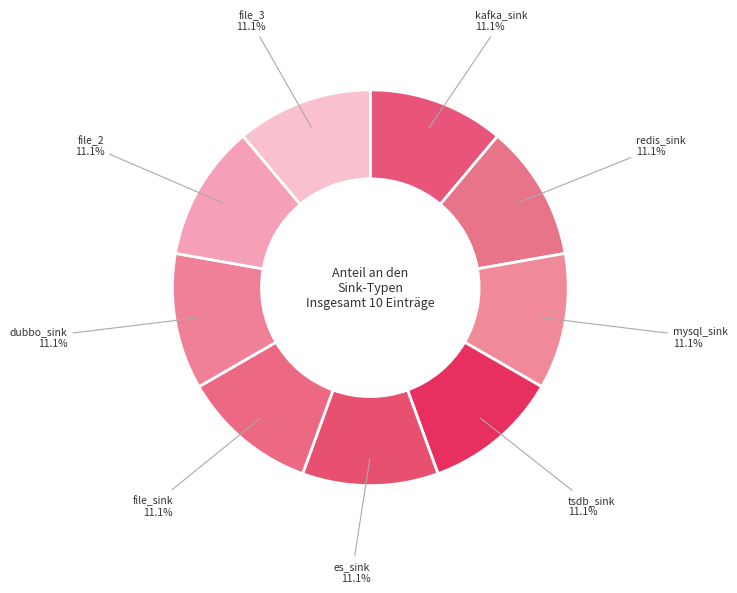

How many slices are in this pie chart?

9